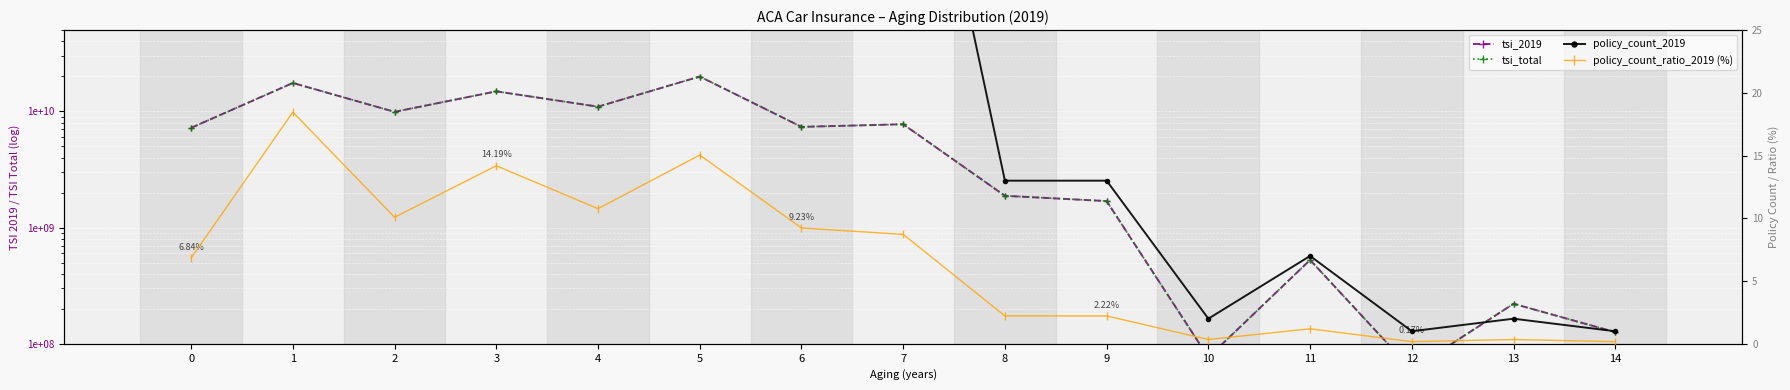

How many values in the tsi_total series exceed 7210390000?

7